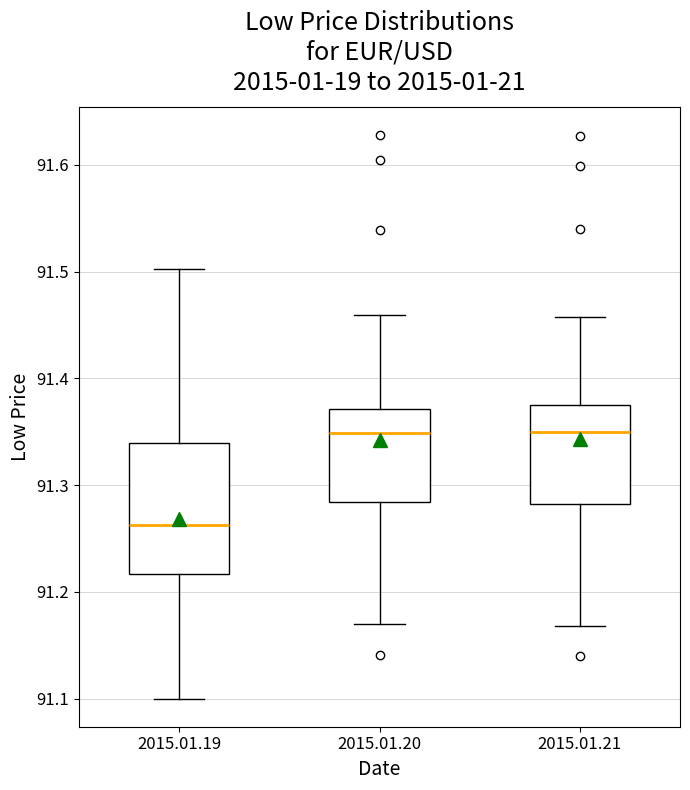

Reading left to right, transcribe this box plot: for each box, give where its median line is, the range the box spans, and where its two whiskers end, as read against the y-axis. The values are not printed on the chart, so give them approximately, as read against the axis.

2015.01.19: median 91.26, box 91.22 to 91.34, whiskers 91.10 to 91.50
2015.01.20: median 91.35, box 91.28 to 91.37, whiskers 91.17 to 91.46
2015.01.21: median 91.35, box 91.28 to 91.38, whiskers 91.17 to 91.46